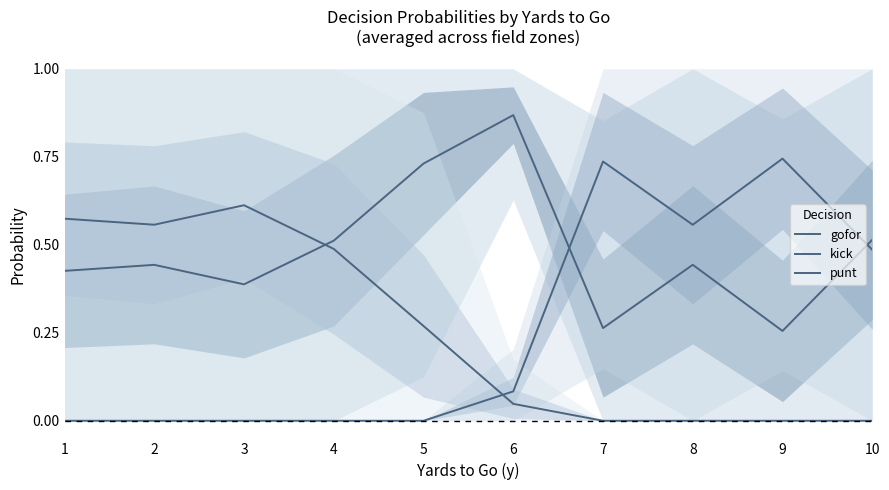

Reading right to left, extract all data points from this chart.

gofor: 0.5	0.3	0.4	0.3	0.9	0.7	0.5	0.4	0.4	0.4
kick: 0.5	0.7	0.6	0.7	0.1	0.0	0.0	0.0	0.0	0.0
punt: 0.0	0.0	0.0	0.0	0.0	0.3	0.5	0.6	0.6	0.6